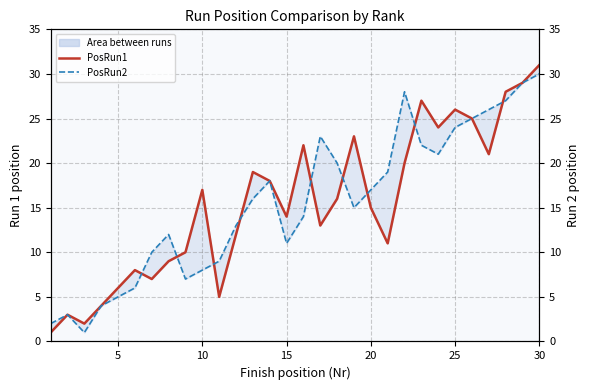

Which has a higher value, 5 or 30?

30